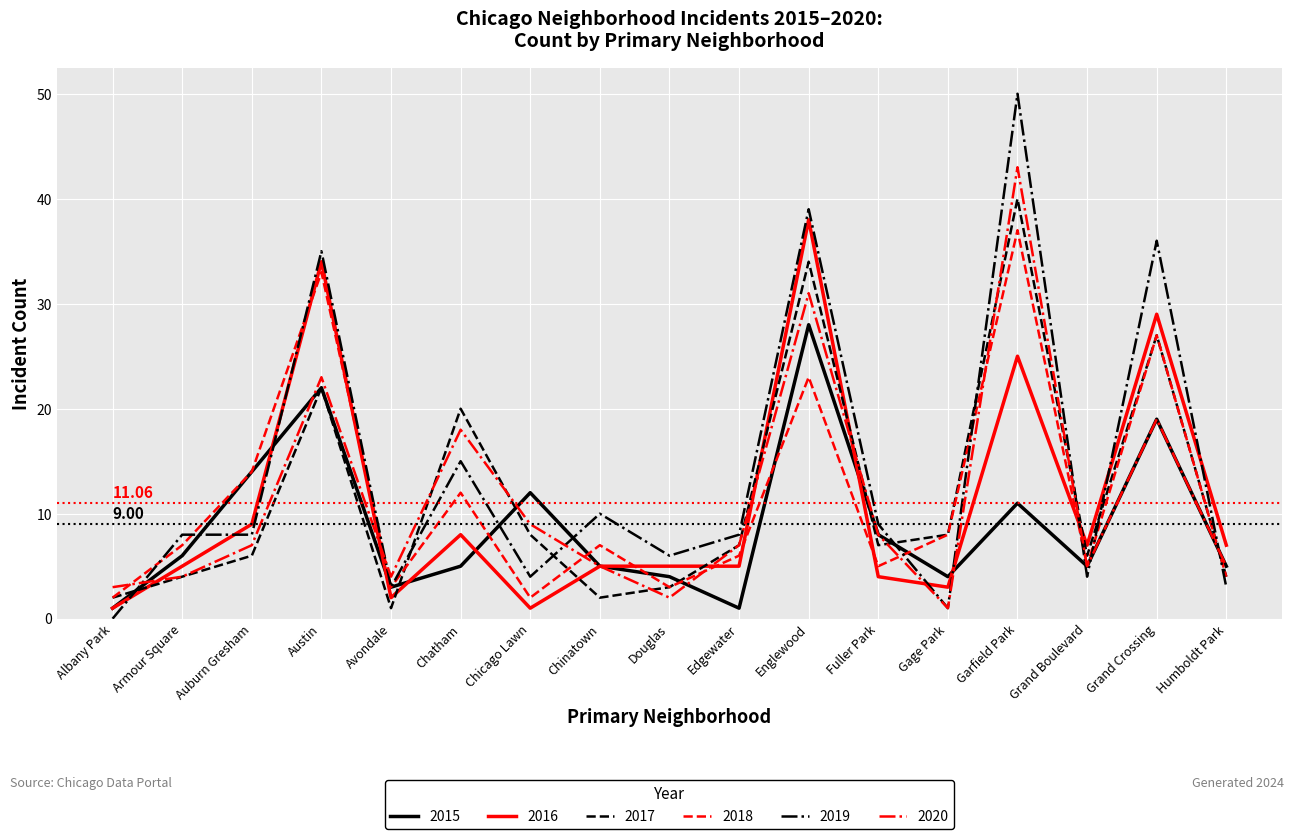

What is the maximum value for 2017?

40